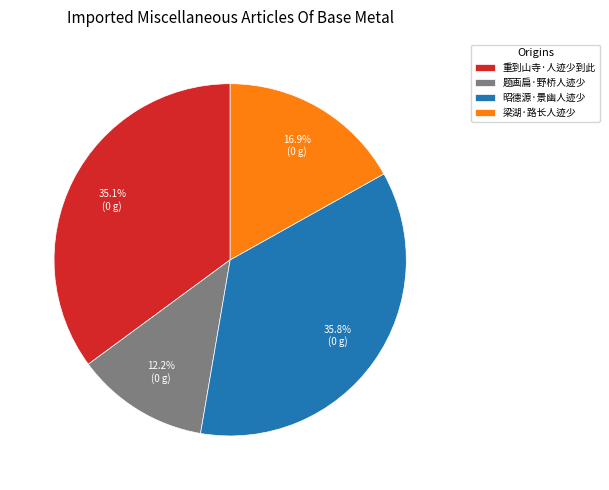

How many segments does this pie chart have?

4